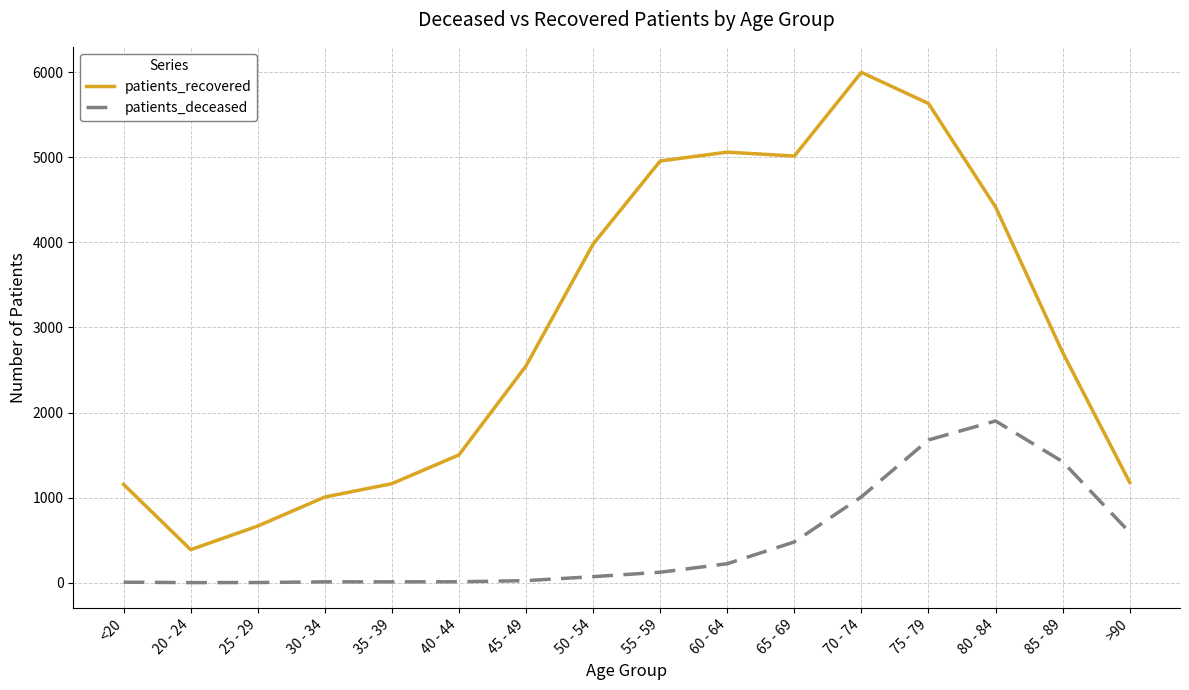

True or false: patients_recovered and patients_deceased intersect in this chart.

False